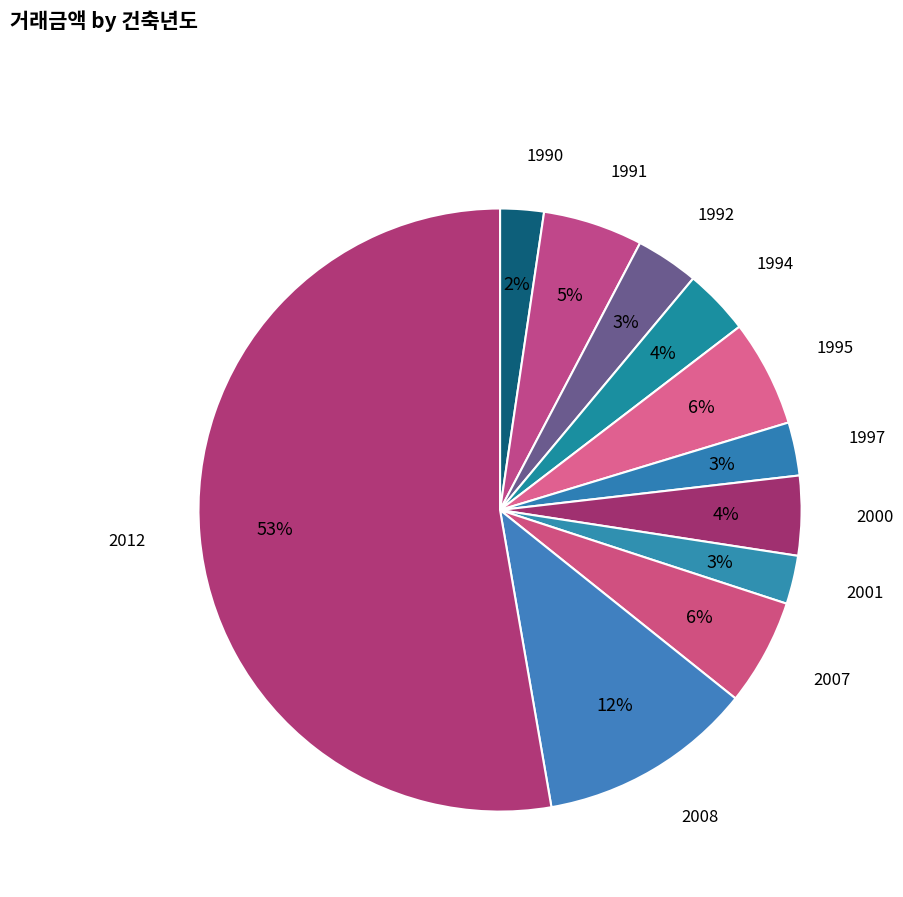

Which category has the biggest portion of the pie?

2012